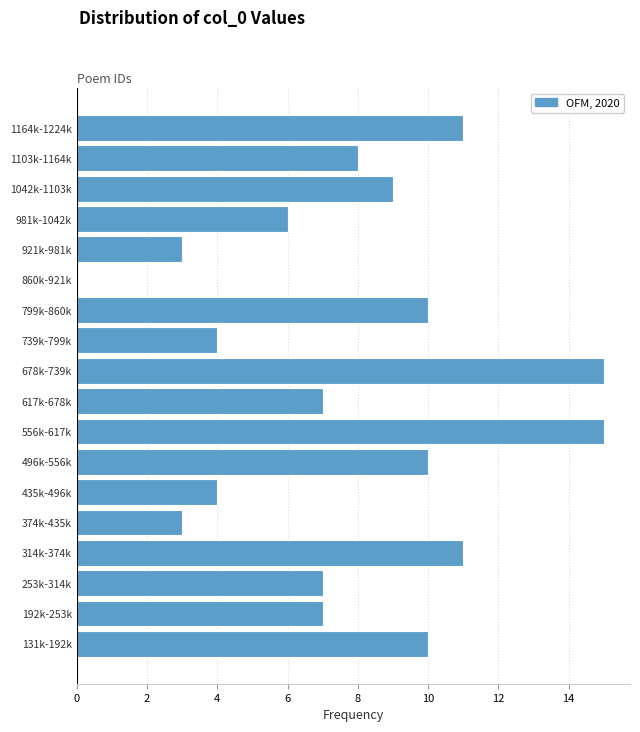

Reading top to bottom, what are all the values shown in this chart?

1164k-1224k=11	1103k-1164k=8	1042k-1103k=9	981k-1042k=6	921k-981k=3	860k-921k=0	799k-860k=10	739k-799k=4	678k-739k=15	617k-678k=7	556k-617k=15	496k-556k=10	435k-496k=4	374k-435k=3	314k-374k=11	253k-314k=7	192k-253k=7	131k-192k=10